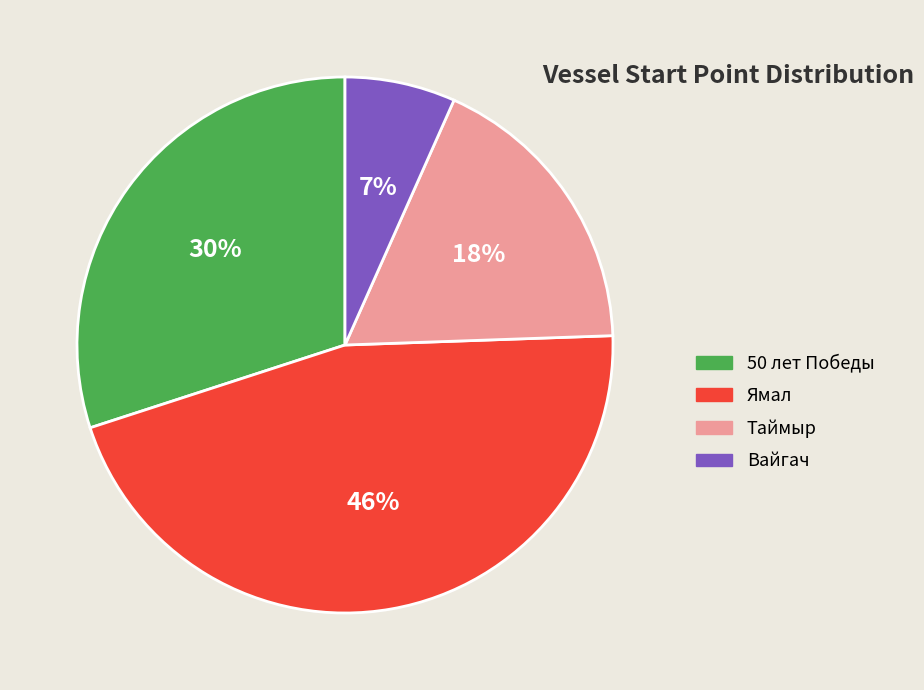

Which has a higher value, Ямал or Вайгач?

Ямал